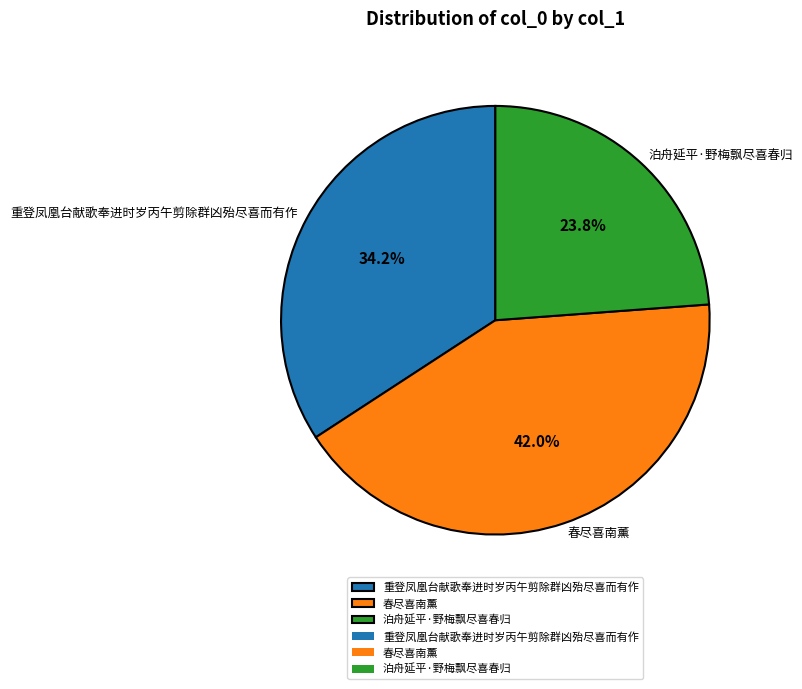

Which slice is the largest?

春尽喜南薰